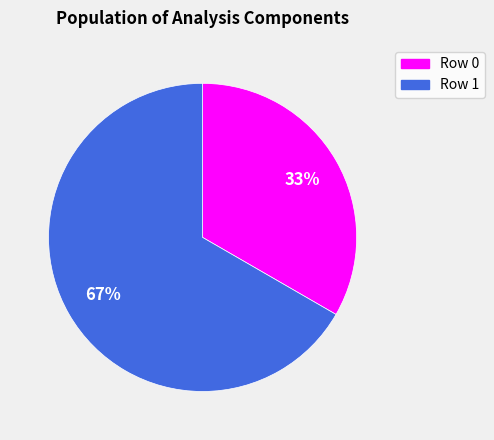

To the nearest percent, what is the combined percentage of Row 0 and Row 1?

100%